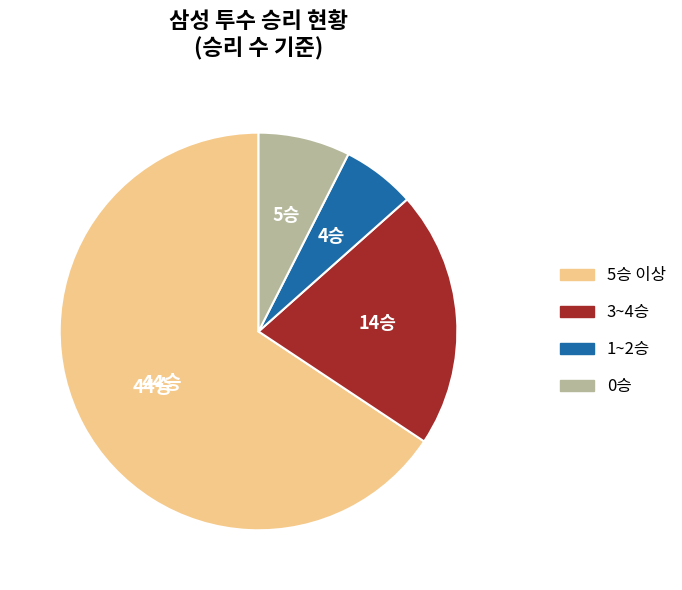

Is there any slice that represents more than half of the pie?

Yes